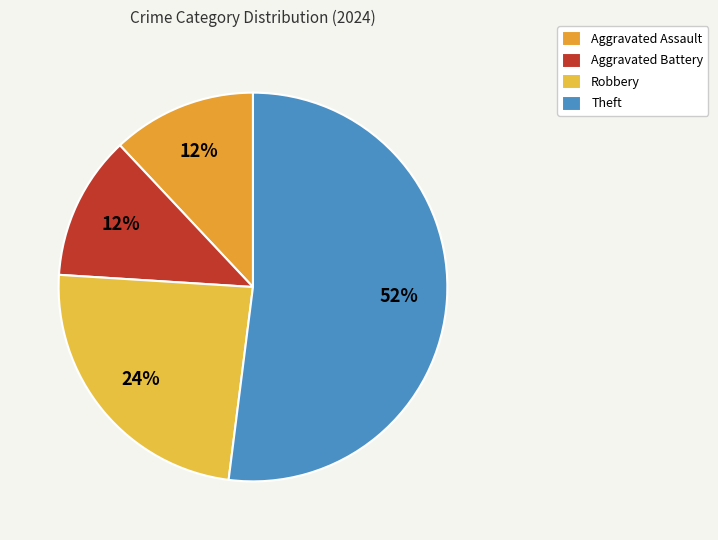

Does Aggravated Assault represent more than half of the total?

No